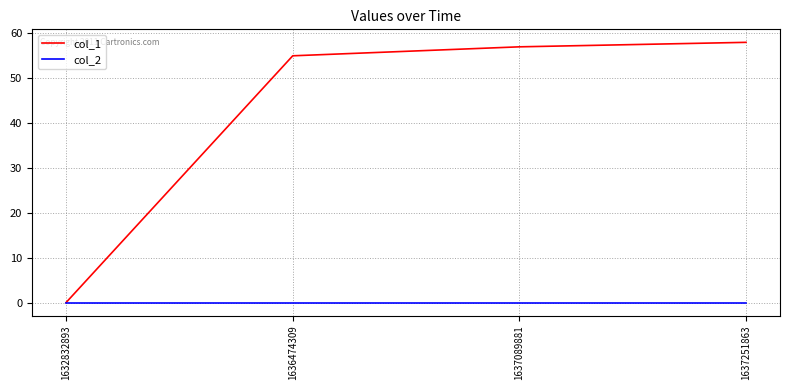

Which category has the highest value in the col_1 series?

1637251863